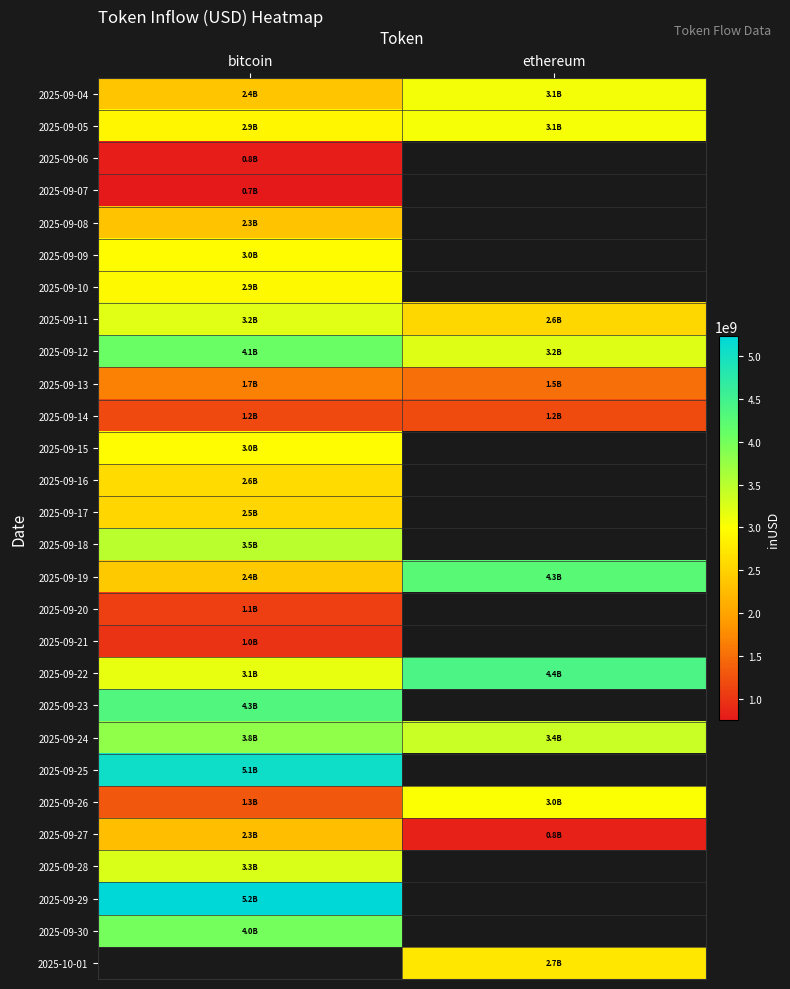

At which label does 2025-09-28 reach its minimum?

bitcoin